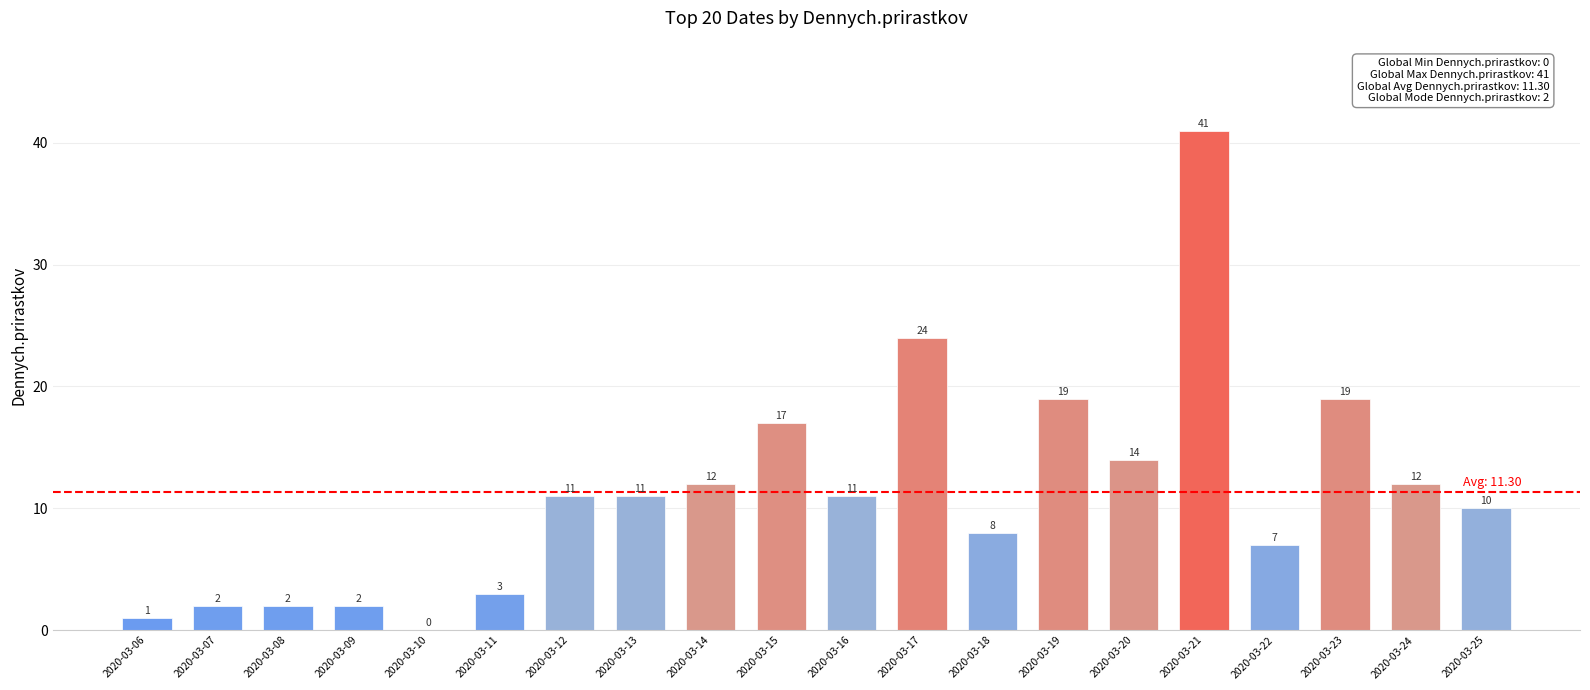

What is the sum of the values at 2020-03-13 and 2020-03-23?

30